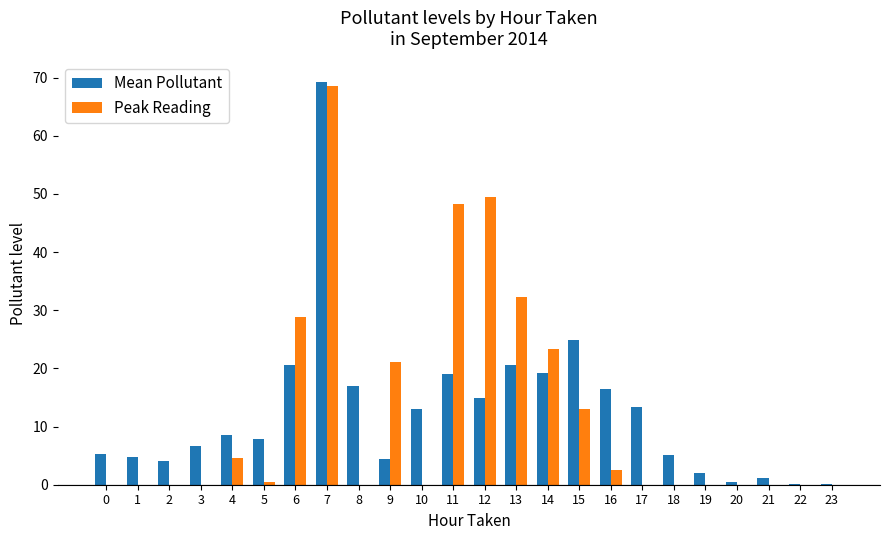

What is the difference between the Peak Reading values at 22 and 12?

49.4